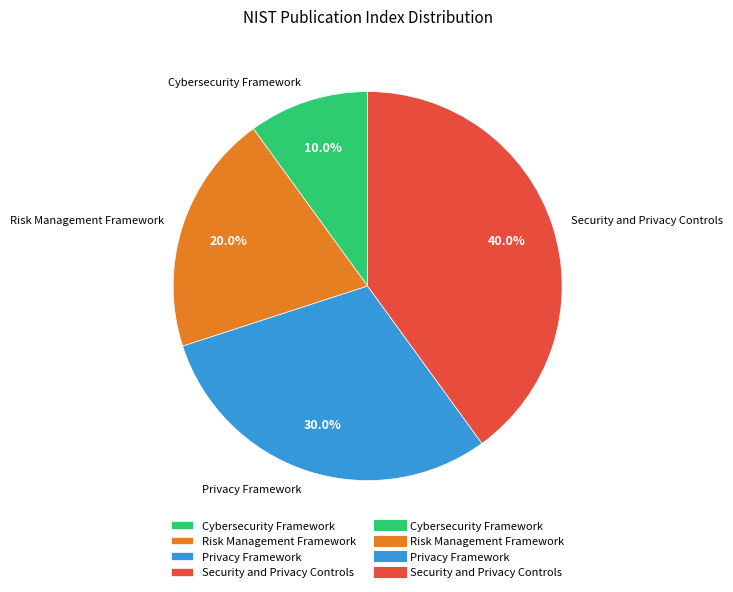

What percentage is the Privacy Framework slice, to the nearest percent?

30%